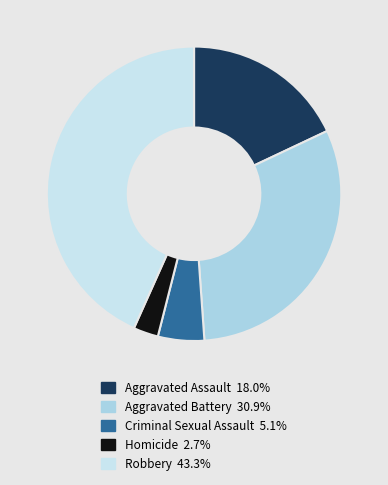

Which category has the biggest portion of the pie?

Robbery